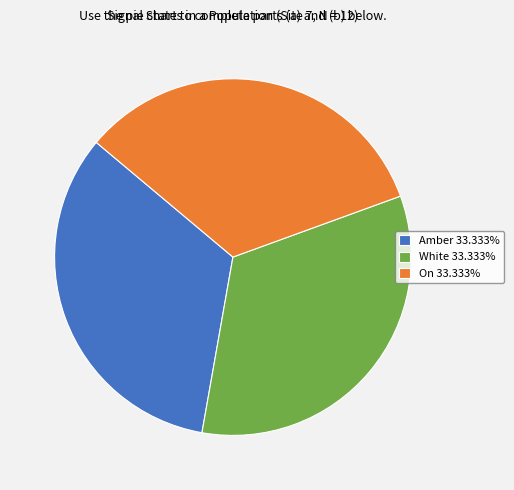

Approximately how many times larger is the value at On 33.333% compared to White 33.333%?

1.0